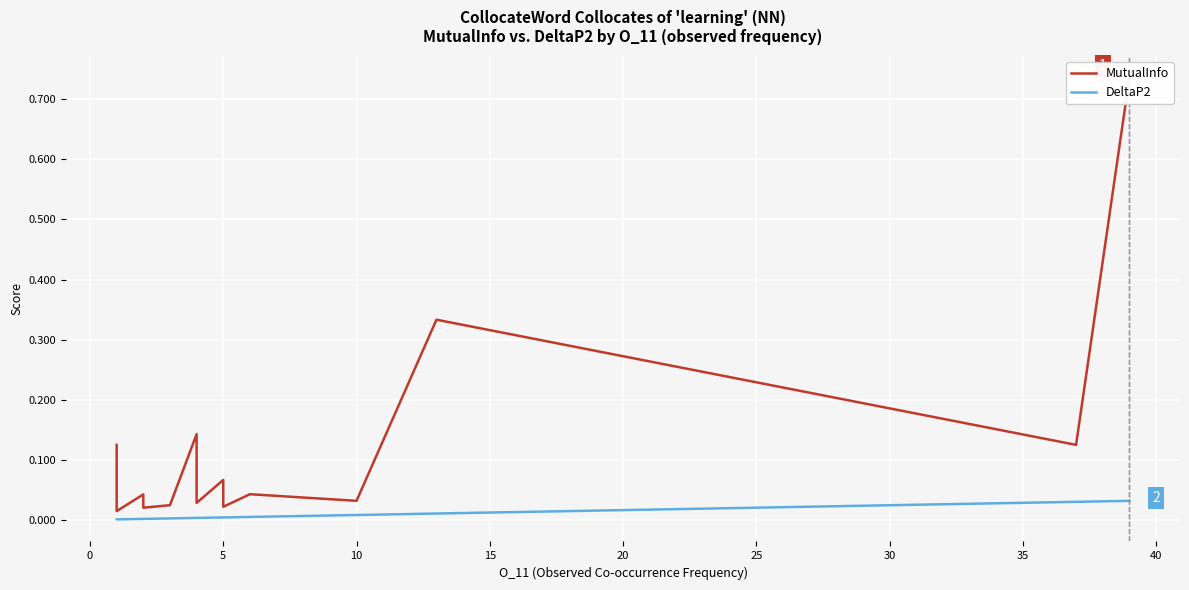

What is the difference between the maximum and minimum values in the MutualInfo series?

0.7